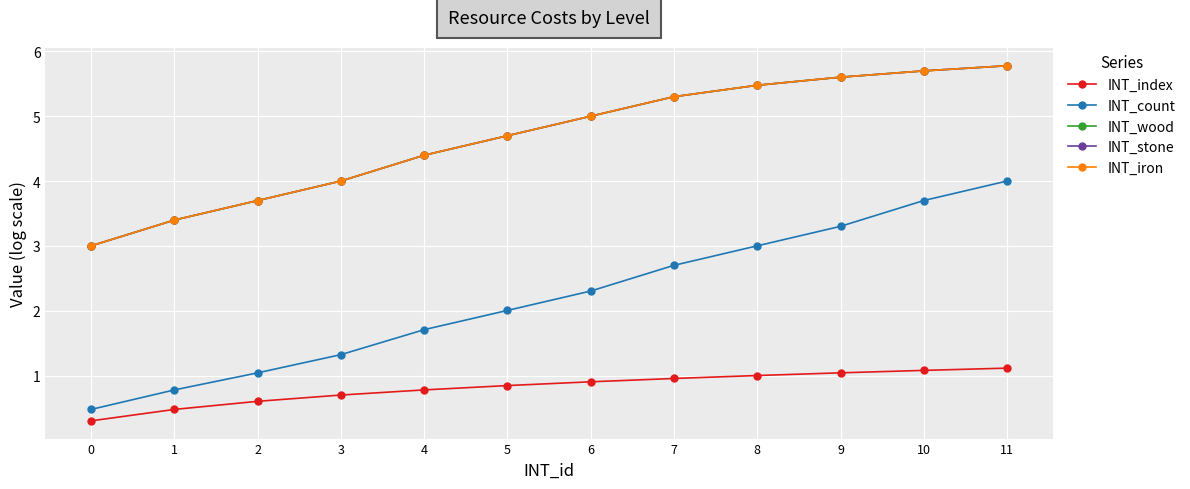

Where is INT_count nearest to the value 2?

5